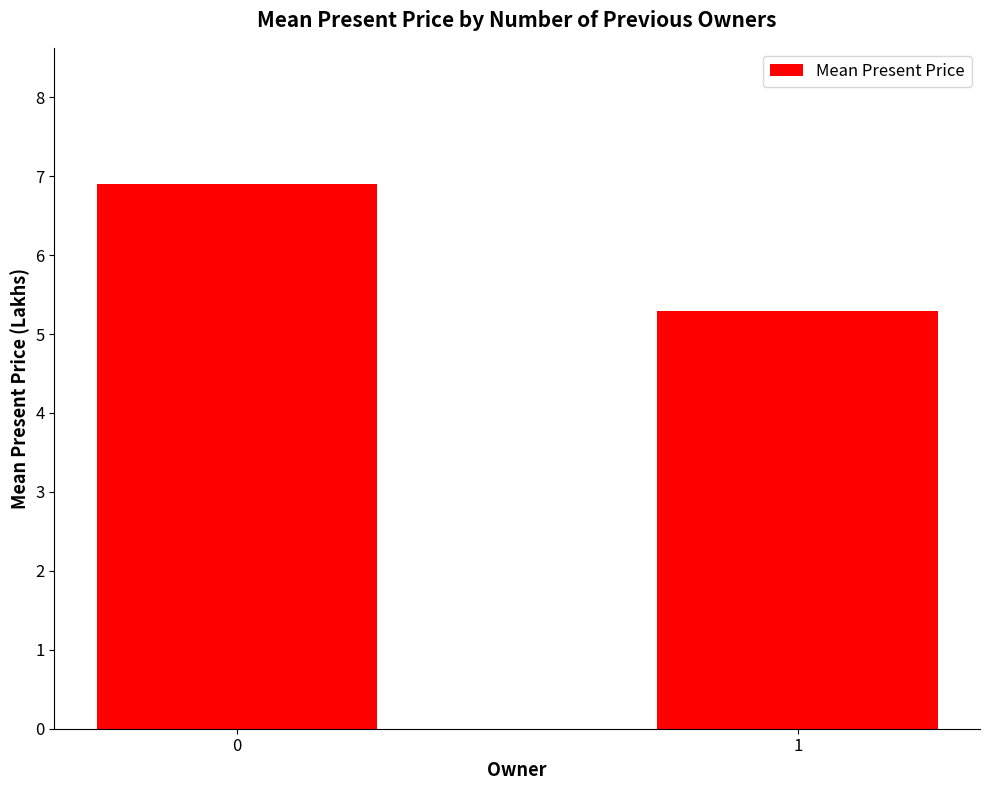

What is the difference between the values at 1 and 0?

1.6